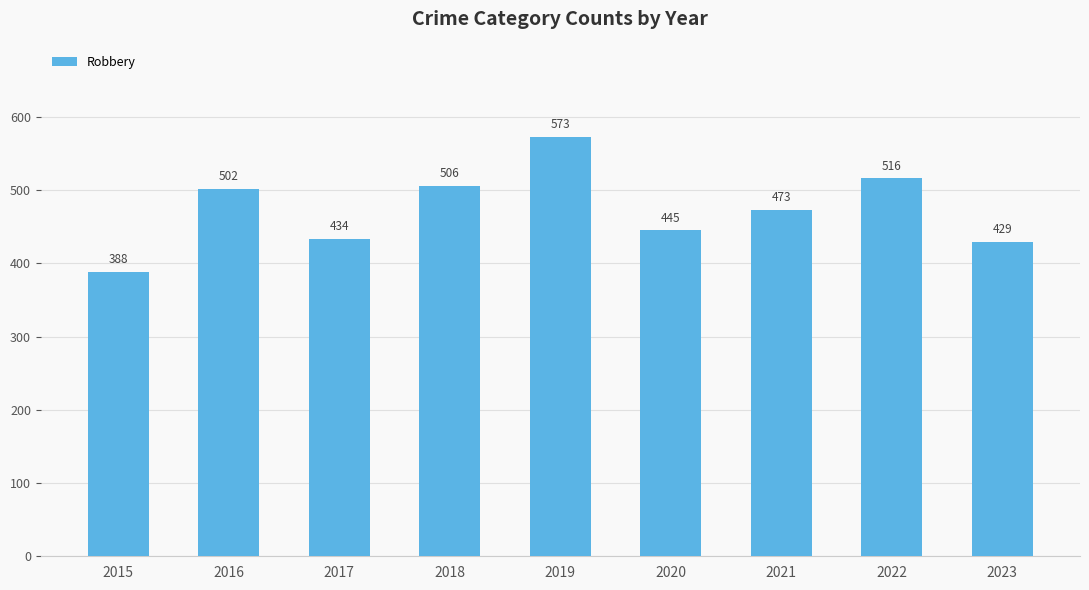

Where does the data first go above 473?

2016